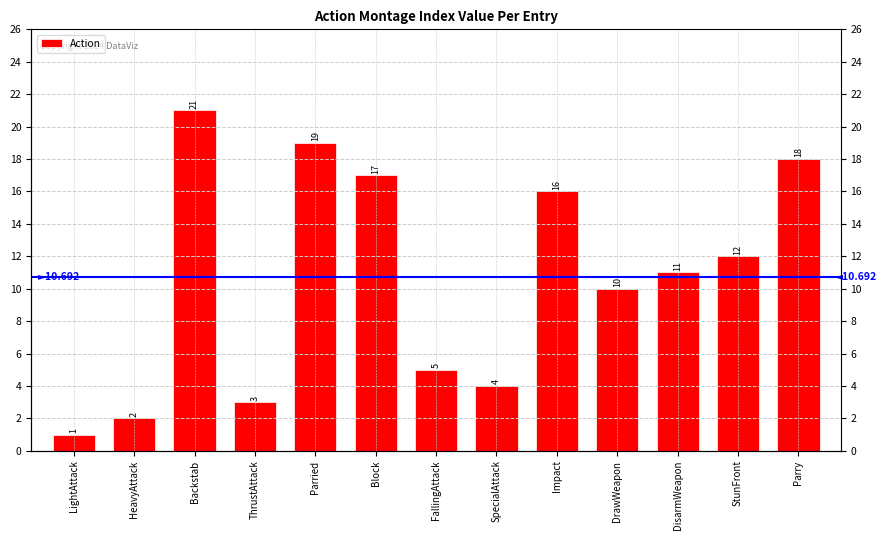

Does the chart contain any negative values?

No